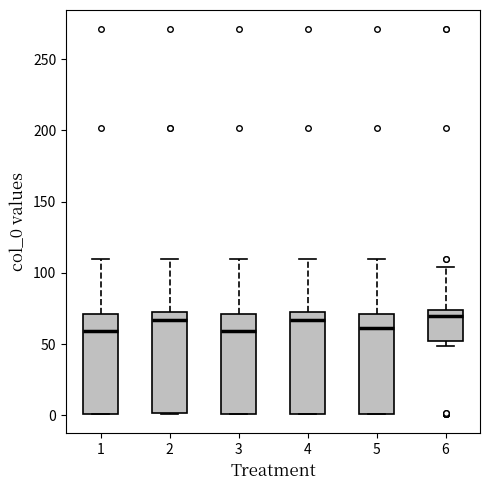

Reading left to right, transcribe this box plot: for each box, give where its median line is, the range the box spans, and where its two whiskers end, as read against the y-axis. The values are not printed on the chart, so give them approximately, as read against the axis.

1: median 60, box 0 to 70, whiskers 0 to 110
2: median 65, box 0 to 70, whiskers 0 to 110
3: median 60, box 0 to 70, whiskers 0 to 110
4: median 65, box 0 to 70, whiskers 0 to 110
5: median 60, box 0 to 70, whiskers 0 to 110
6: median 70, box 50 to 75, whiskers 50 (just below the box's lower edge) to 105